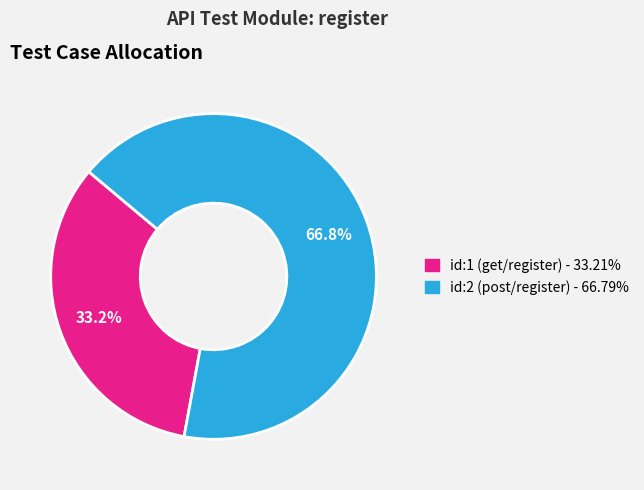

Is there a majority slice in this chart?

Yes